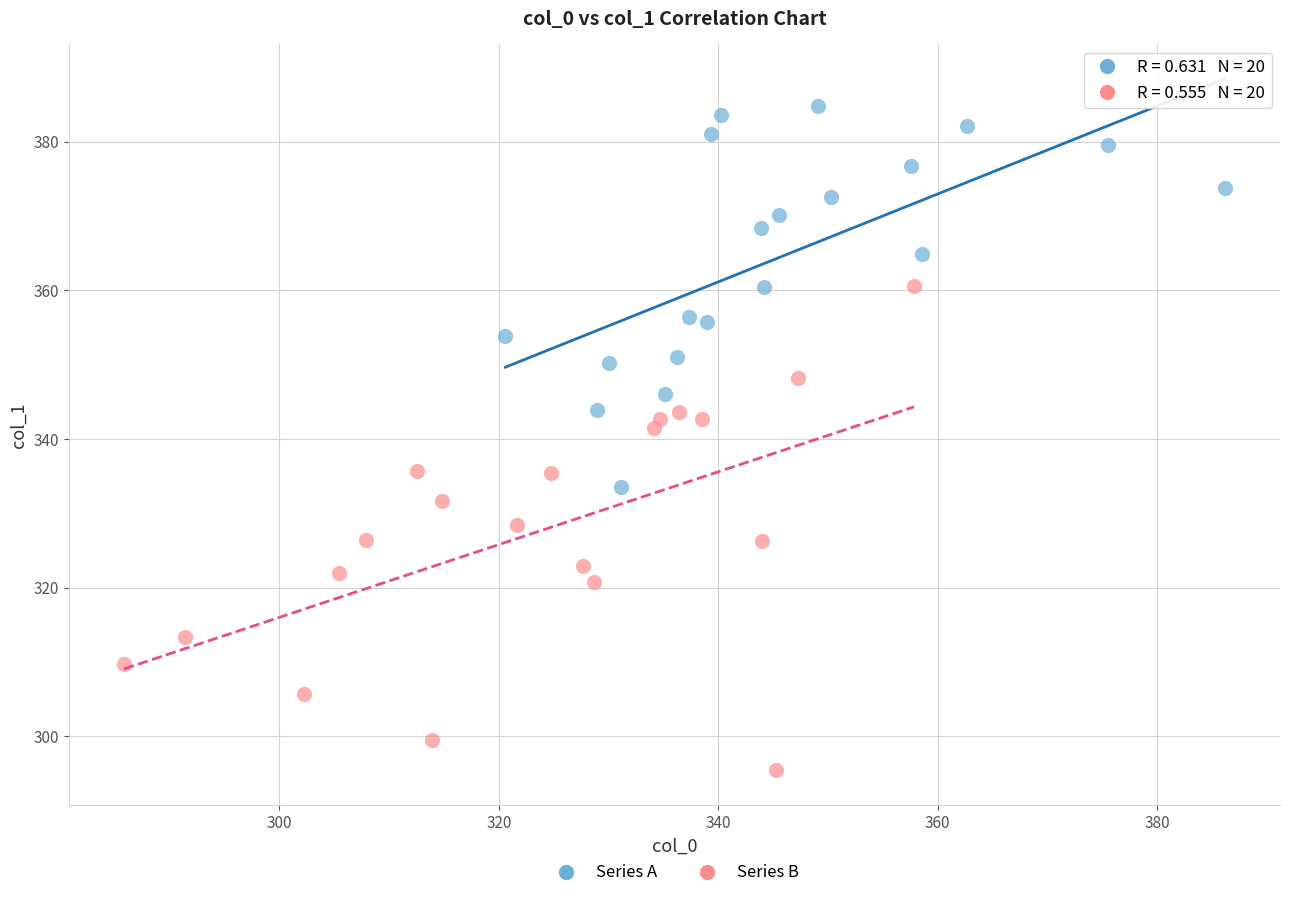

What are all the series names shown in the legend?

Series A, Series B